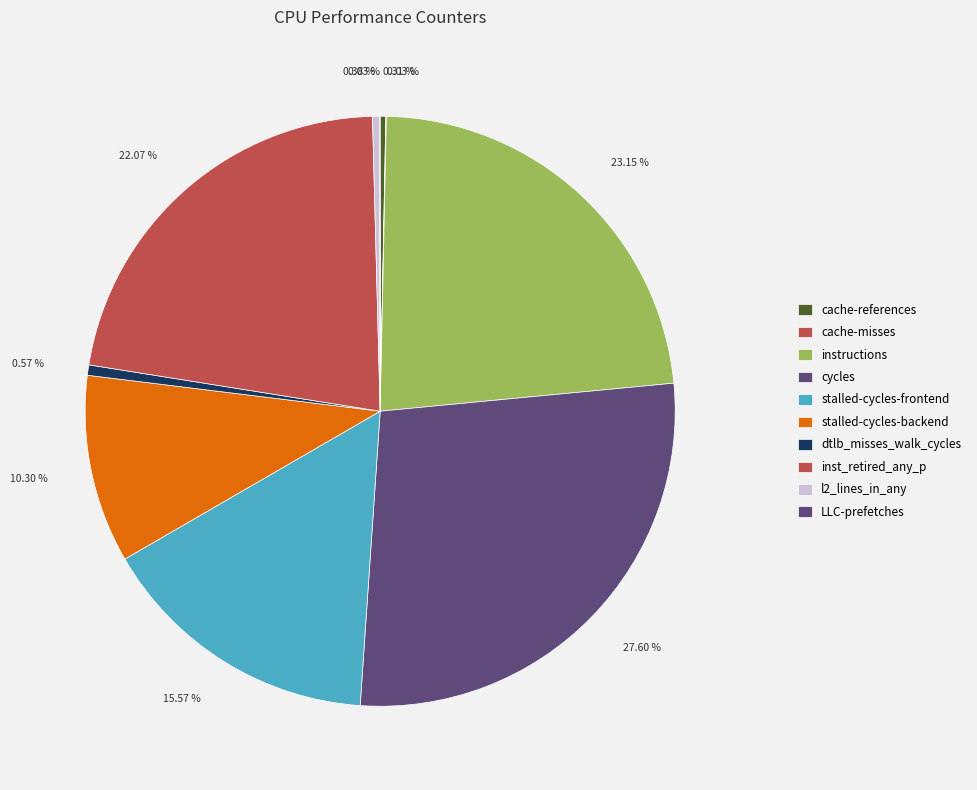

What is the total percentage of stalled-cycles-backend and stalled-cycles-frontend?

25.9%